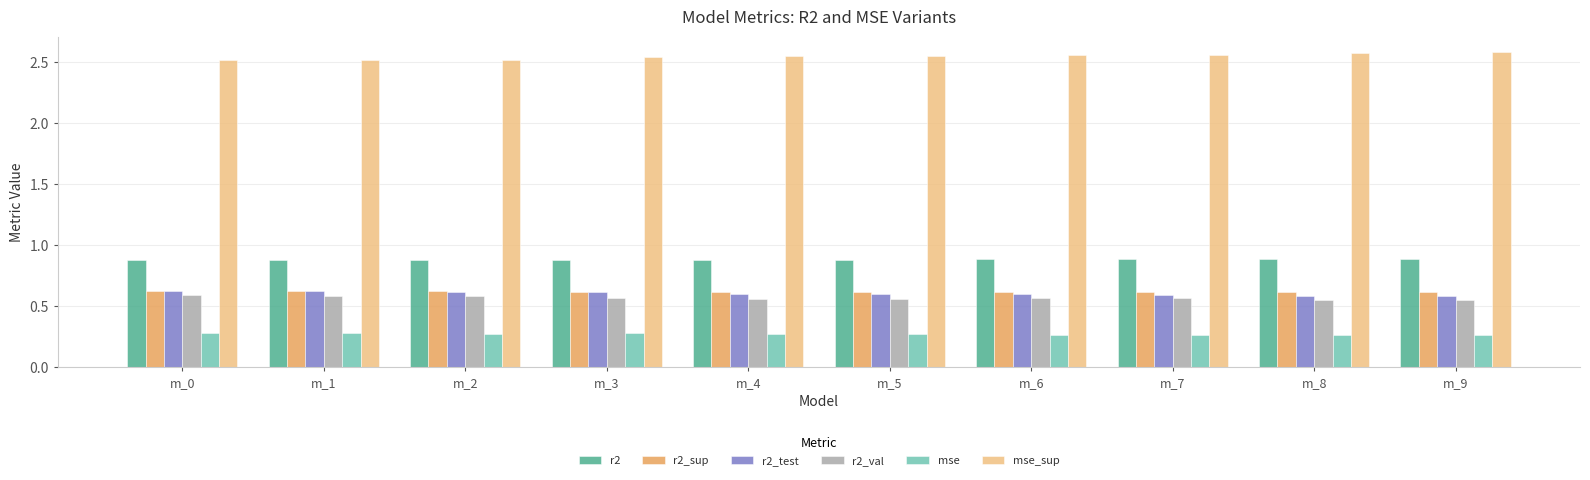

What are all the series names shown in the legend?

r2, r2_sup, r2_test, r2_val, mse, mse_sup